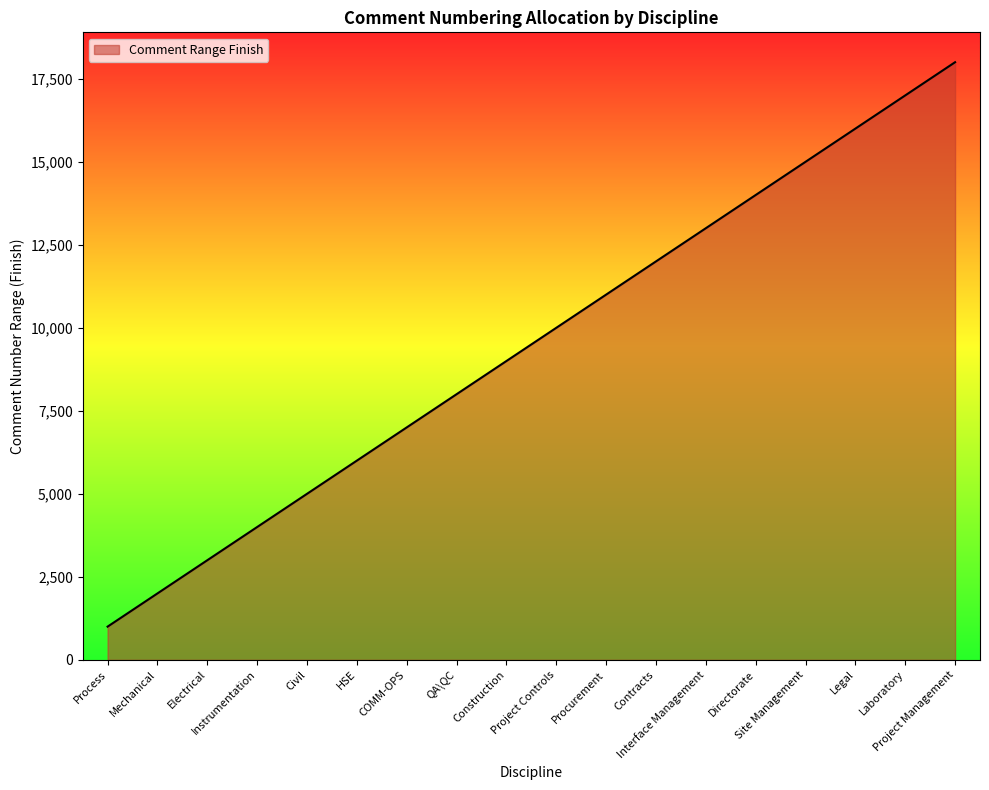

What is the change in value from QA\QC to Procurement?

+3000